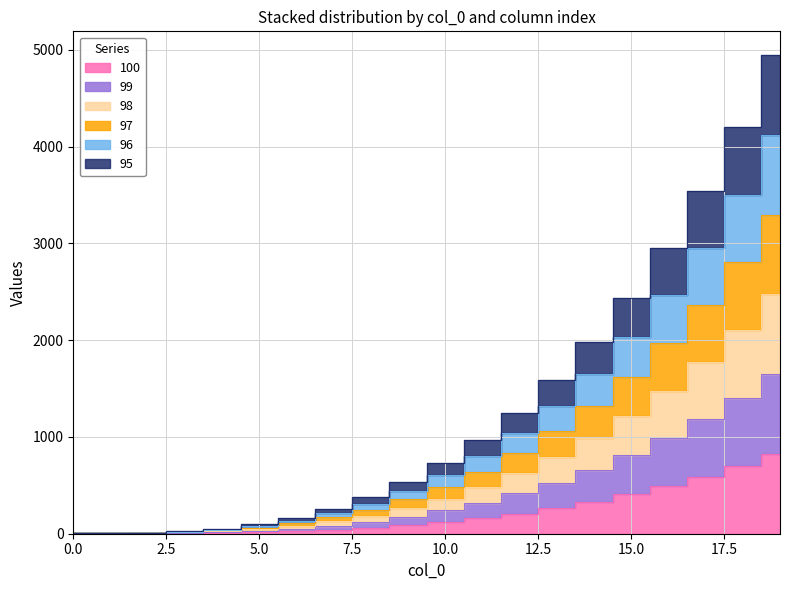

True or false: 99 and 97 cross at least once.

False